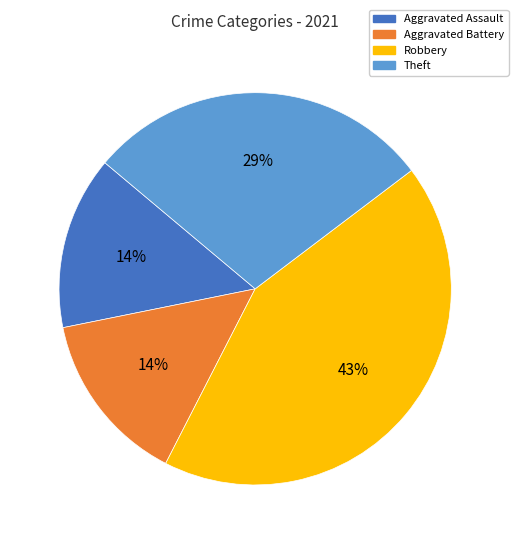

Is it true that Robbery is 50% of the pie?

False